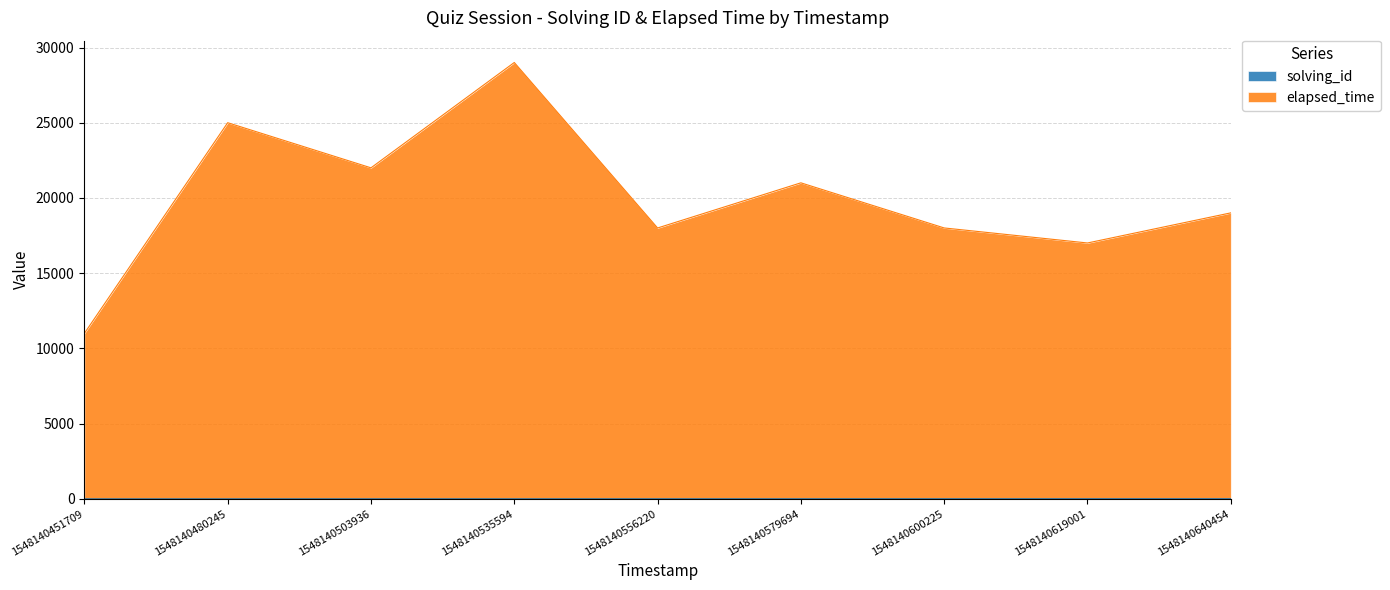

What are all the series names shown in the legend?

solving_id, elapsed_time